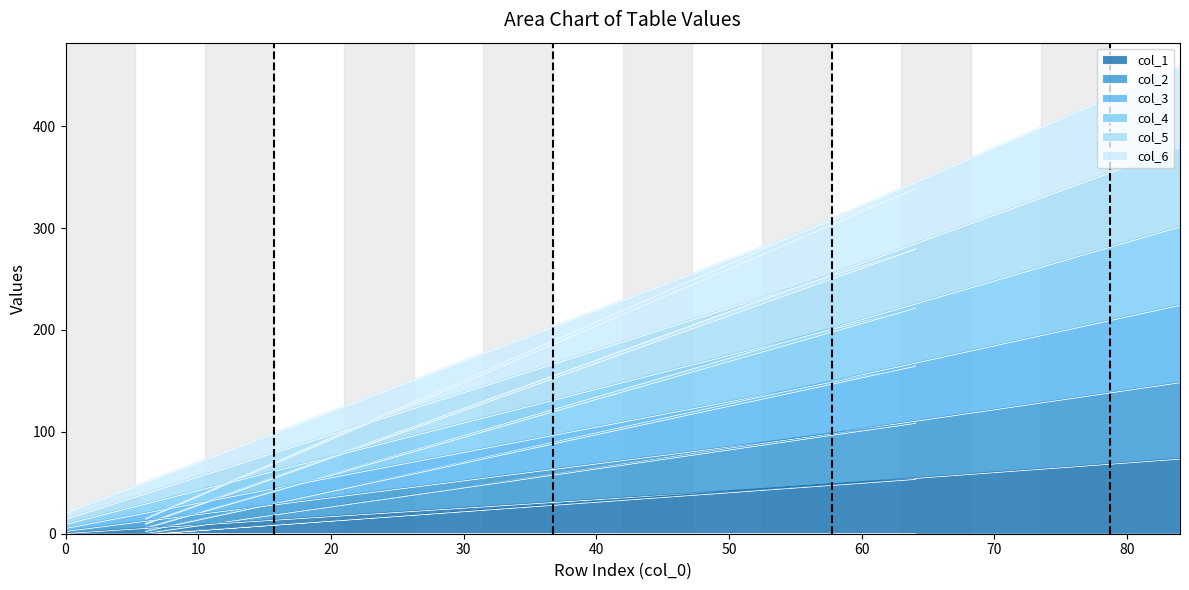

What is the difference between the col_3 values at 0 and 6?

3